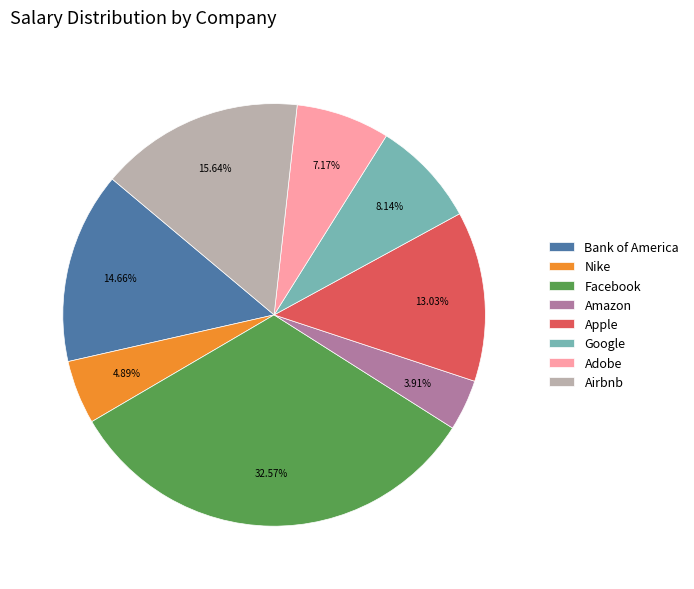

Approximately how many times larger is the value at Amazon compared to Adobe?

0.5